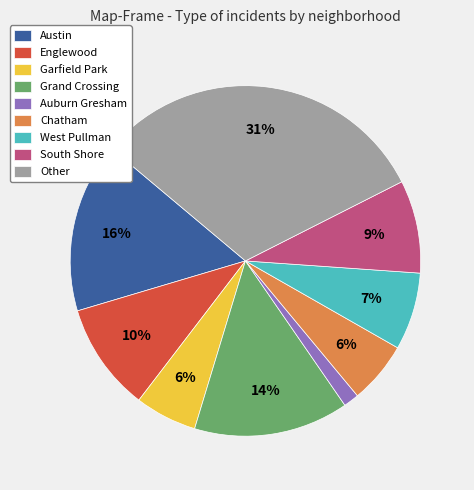

Combined, do Grand Crossing and Auburn Gresham account for over 50%?

No